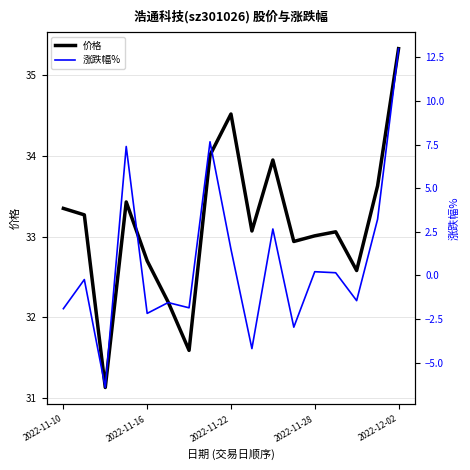

What is the maximum value for 价格?

35.3